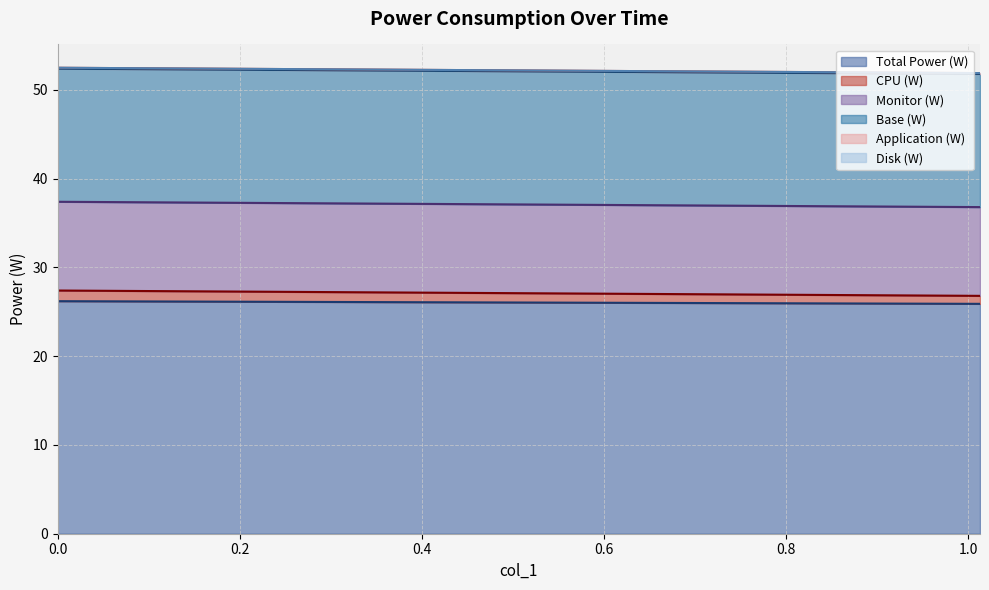

What is the minimum value for Total Power (W)?

25.9